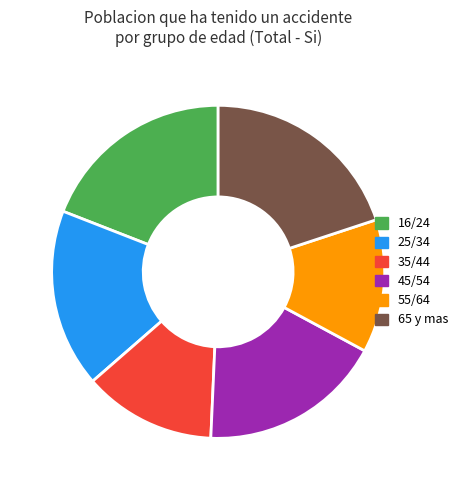

Does any single category account for the majority?

No